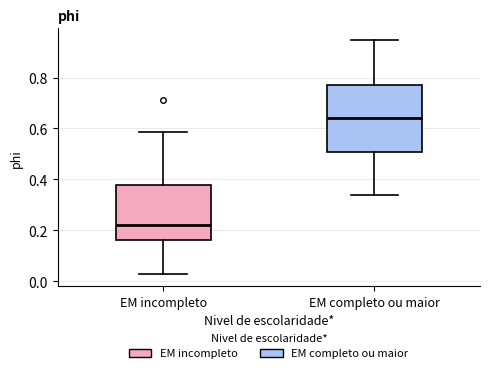

Comparing the boxes themselves (not the whiskers), which one is the tallest?

EM completo ou maior